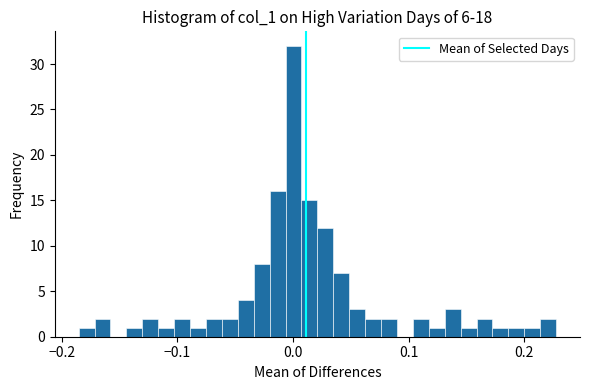

Read against the x-axis, roughly where is the centre of the tallest bar?

0.00